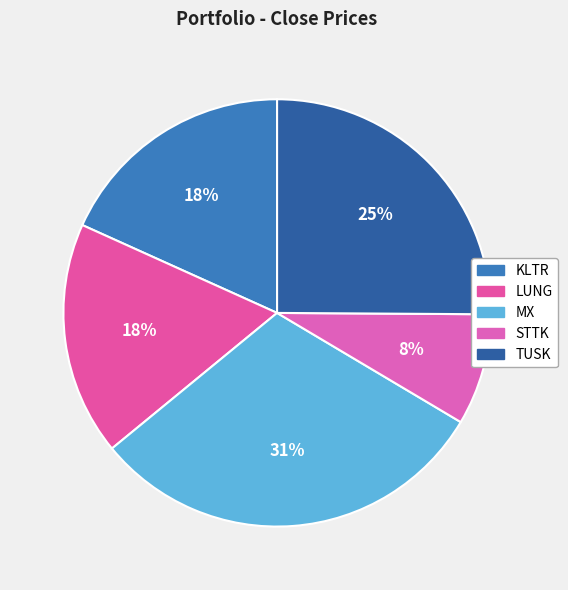

True or false: MX accounts for 31% of the total.

True